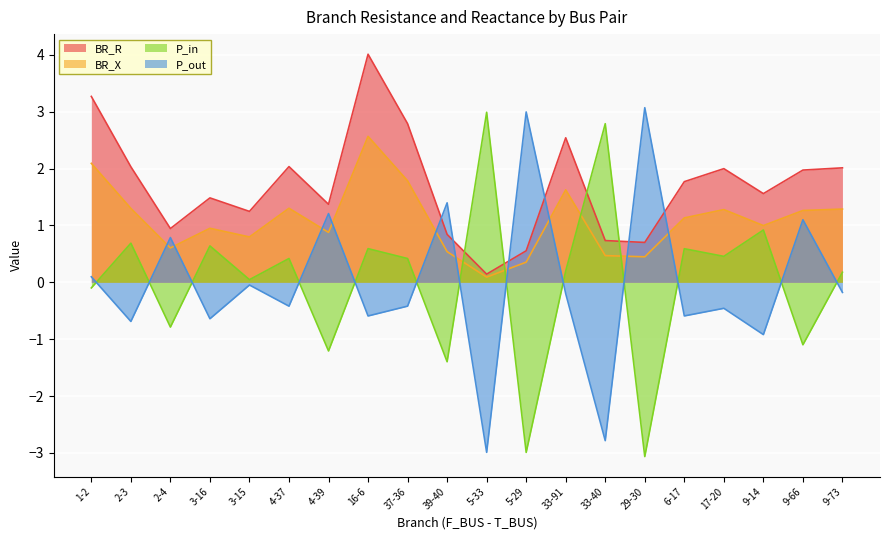

Reading left to right, transcribe all the data shown in this chart.

BR_R: 1-2=3.3	2-3=2.0	2-4=0.9	3-16=1.5	3-15=1.2	4-37=2.0	4-39=1.4	16-6=4.0	37-36=2.8	39-40=0.8	5-33=0.1	5-29=0.6	33-91=2.5	33-40=0.7	29-30=0.7	6-17=1.8	17-20=2.0	9-14=1.6	9-66=2.0	9-73=2.0
BR_X: 1-2=2.1	2-3=1.3	2-4=0.6	3-16=1.0	3-15=0.8	4-37=1.3	4-39=0.9	16-6=2.6	37-36=1.8	39-40=0.5	5-33=0.1	5-29=0.4	33-91=1.6	33-40=0.5	29-30=0.4	6-17=1.1	17-20=1.3	9-14=1.0	9-66=1.3	9-73=1.3
P_in: 1-2=-0.1	2-3=0.7	2-4=-0.8	3-16=0.6	3-15=0.0	4-37=0.4	4-39=-1.2	16-6=0.6	37-36=0.4	39-40=-1.4	5-33=3.0	5-29=-3.0	33-91=0.2	33-40=2.8	29-30=-3.1	6-17=0.6	17-20=0.5	9-14=0.9	9-66=-1.1	9-73=0.2
P_out: 1-2=0.1	2-3=-0.7	2-4=0.8	3-16=-0.6	3-15=-0.0	4-37=-0.4	4-39=1.2	16-6=-0.6	37-36=-0.4	39-40=1.4	5-33=-3.0	5-29=3.0	33-91=-0.2	33-40=-2.8	29-30=3.1	6-17=-0.6	17-20=-0.5	9-14=-0.9	9-66=1.1	9-73=-0.2